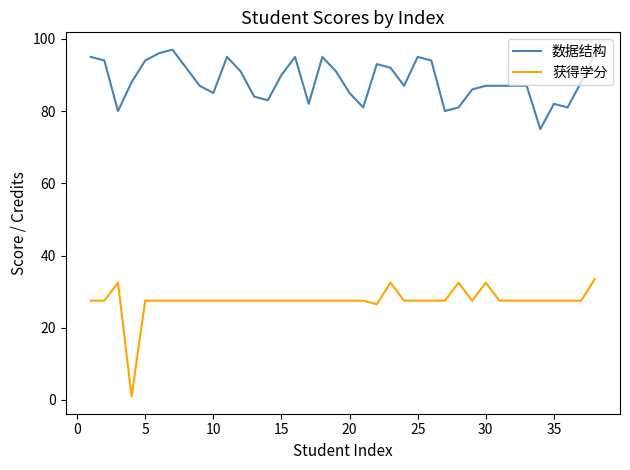

What is the lowest value of the 数据结构 series?

75.0